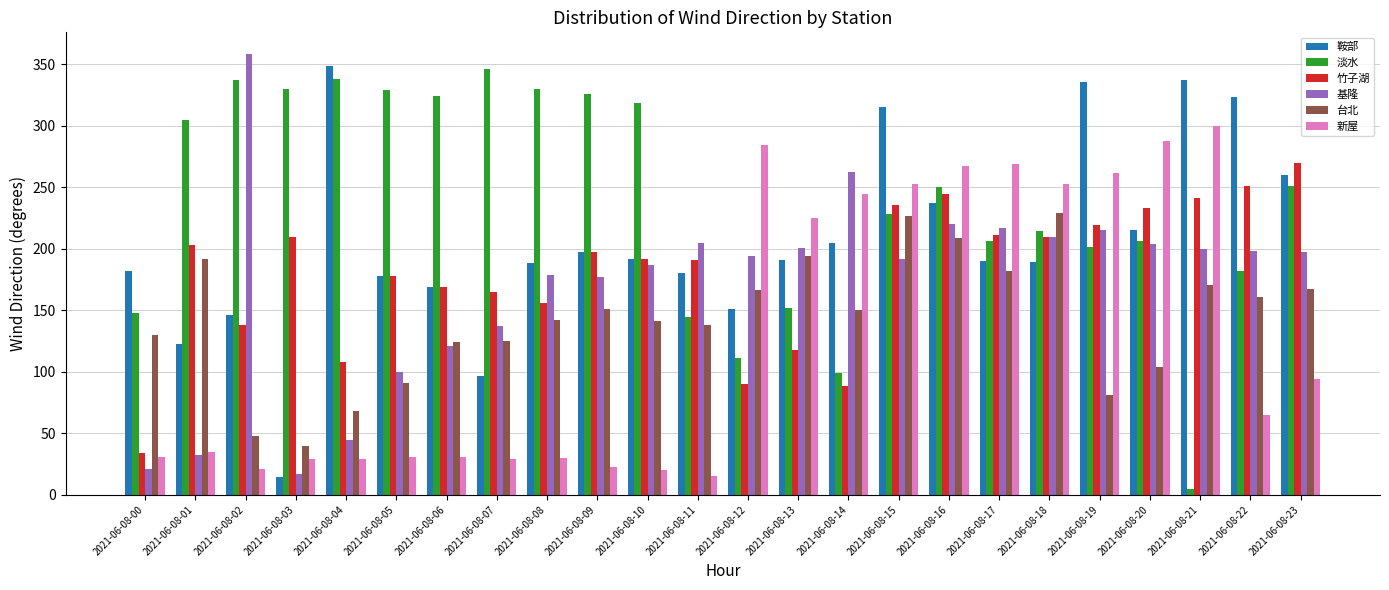

The value of 台北 at 2021-06-08-21 is 170.3. True or false?

True